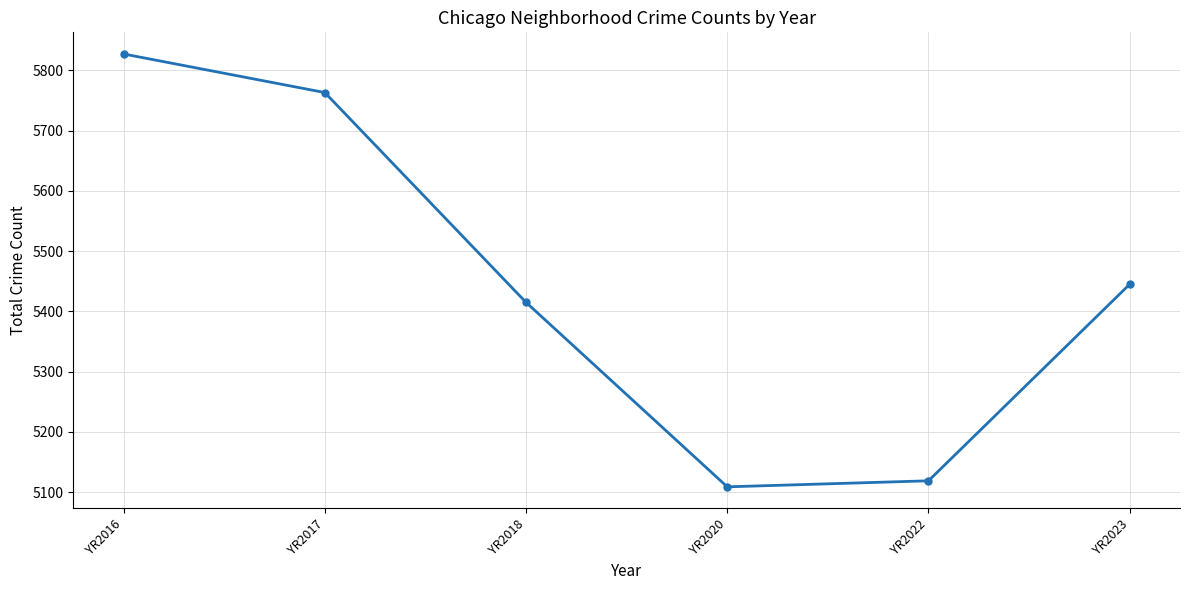

How many points are lower than both their immediate neighbors (excluding endpoints)?

1